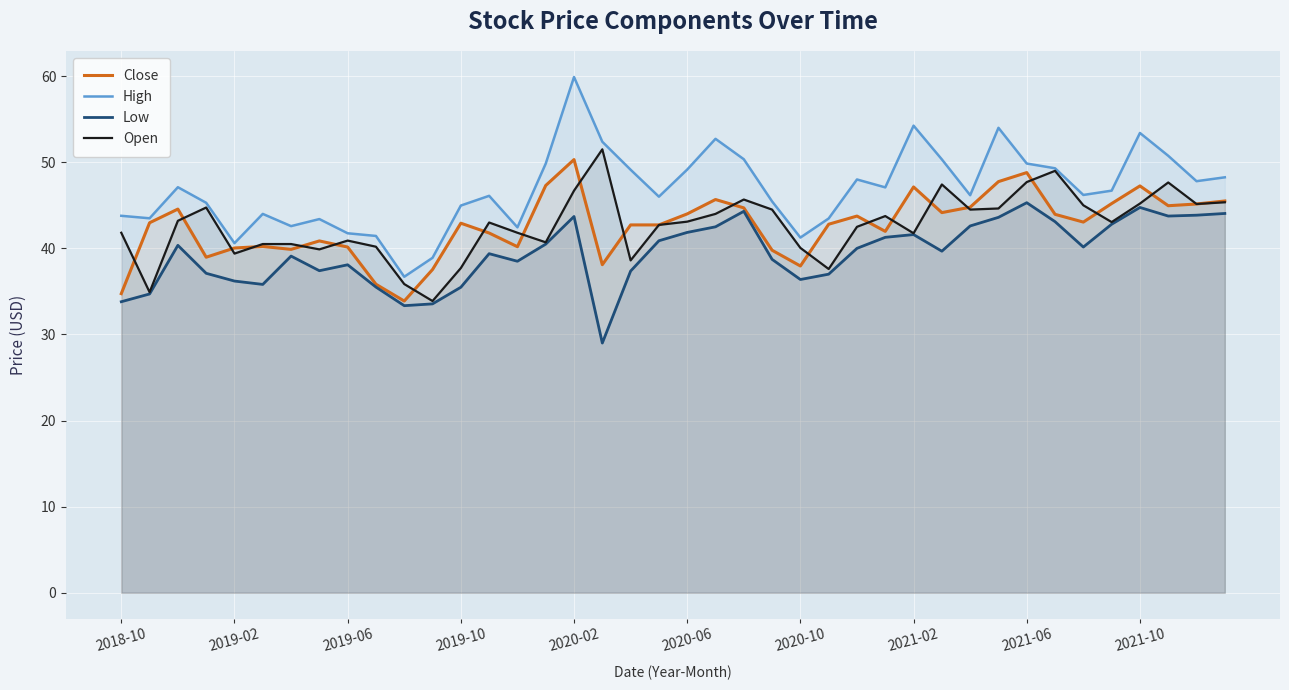

What is the greatest value displayed?

59.9